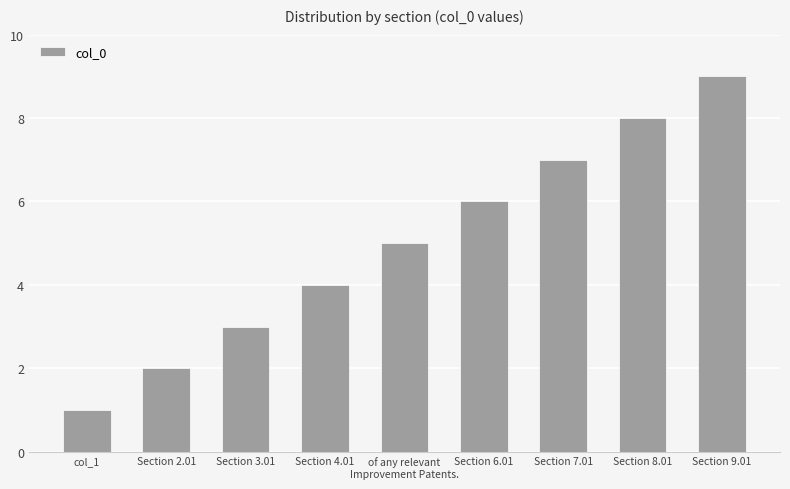

Is it true that the value at Section 9.01 is 15?

False